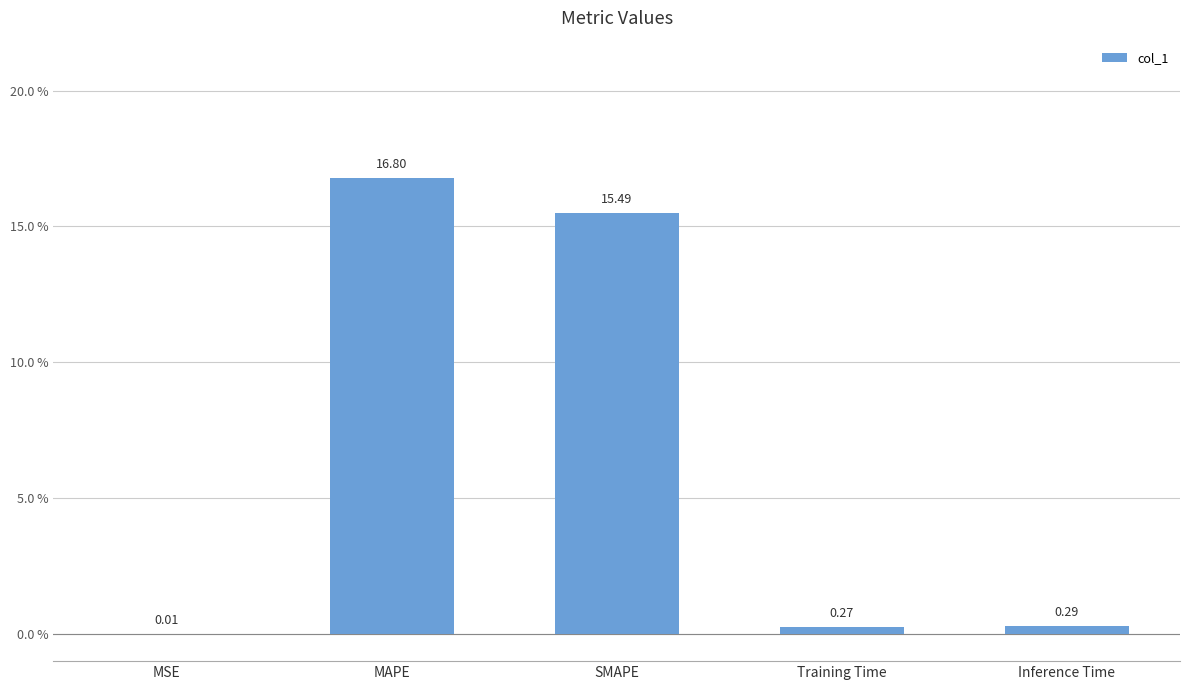

Does the chart contain stacked bars?

No